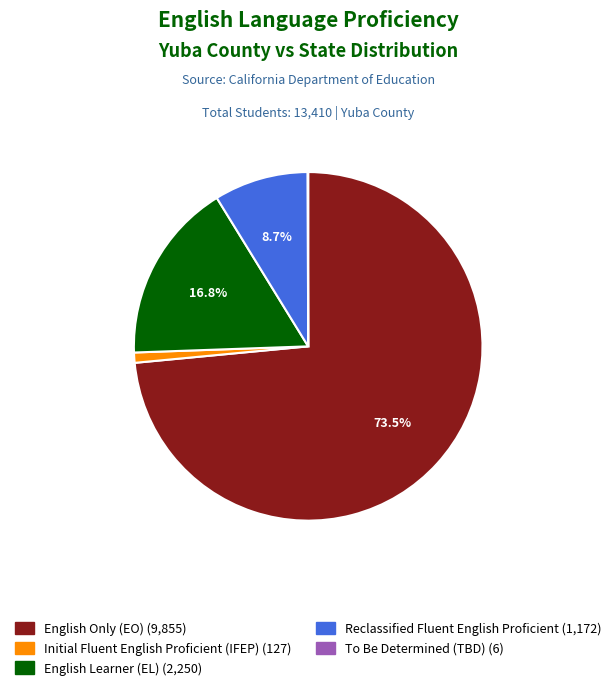

Is there any slice that represents more than half of the pie?

Yes